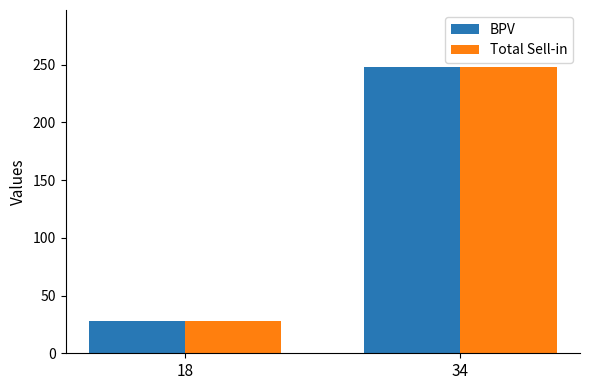

What is the difference between the maximum and minimum values in the BPV series?

220.1